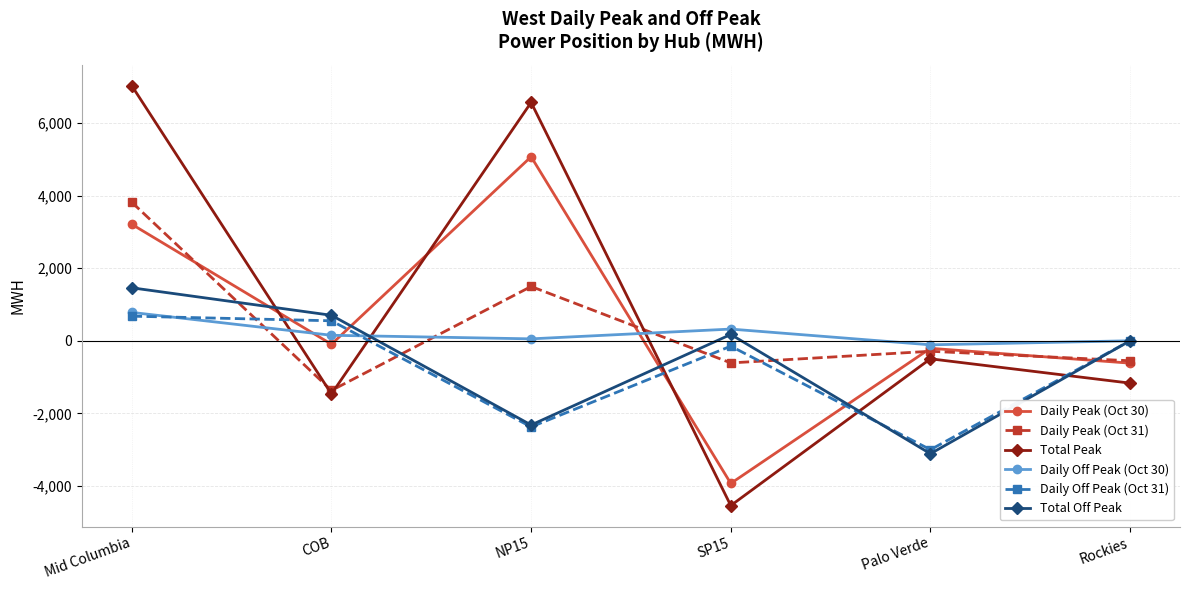

What is the difference between the highest and lowest values at Mid Columbia?

6352.5